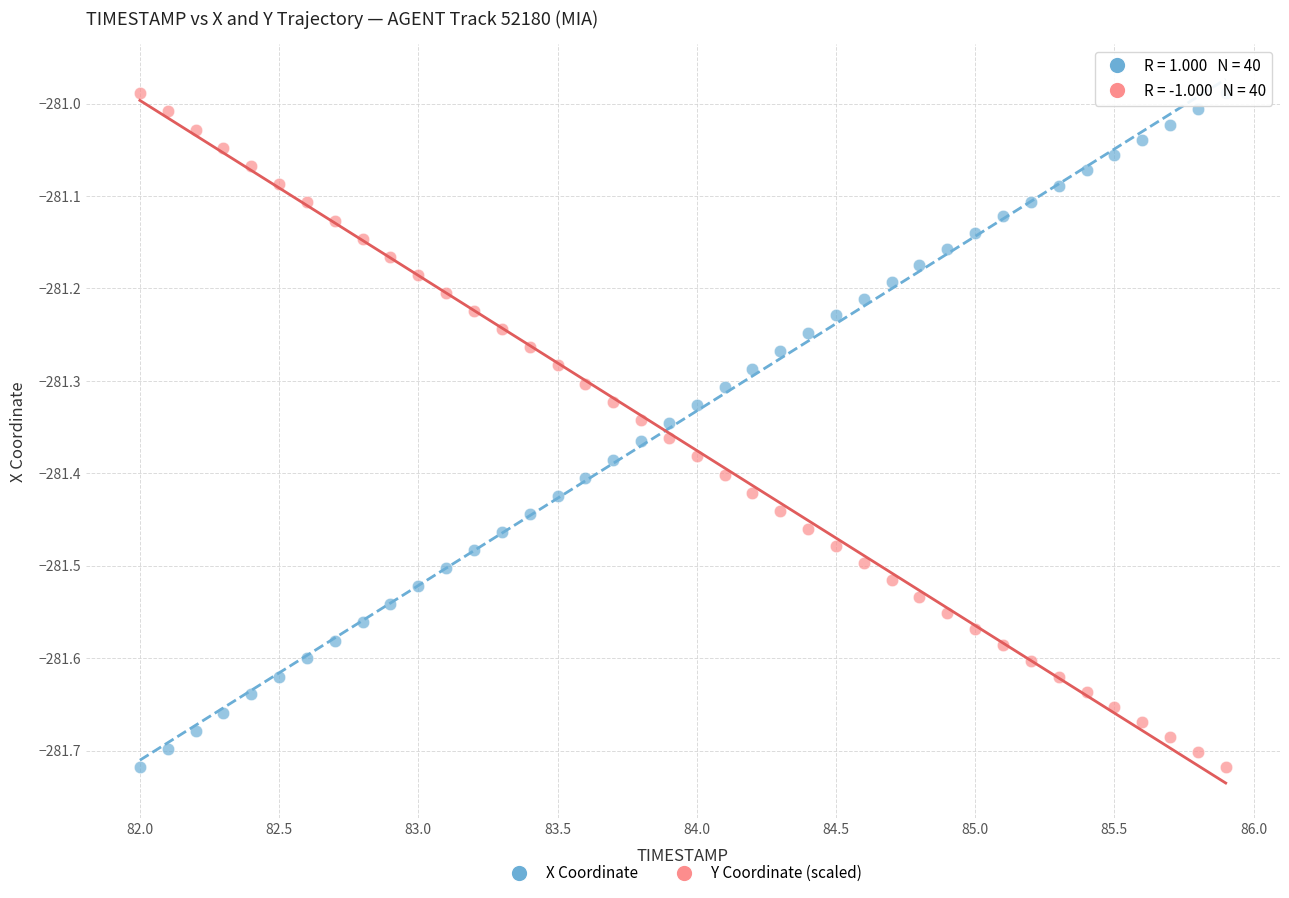

Across all data points, what is the range of X values (max minus min)?

3.9